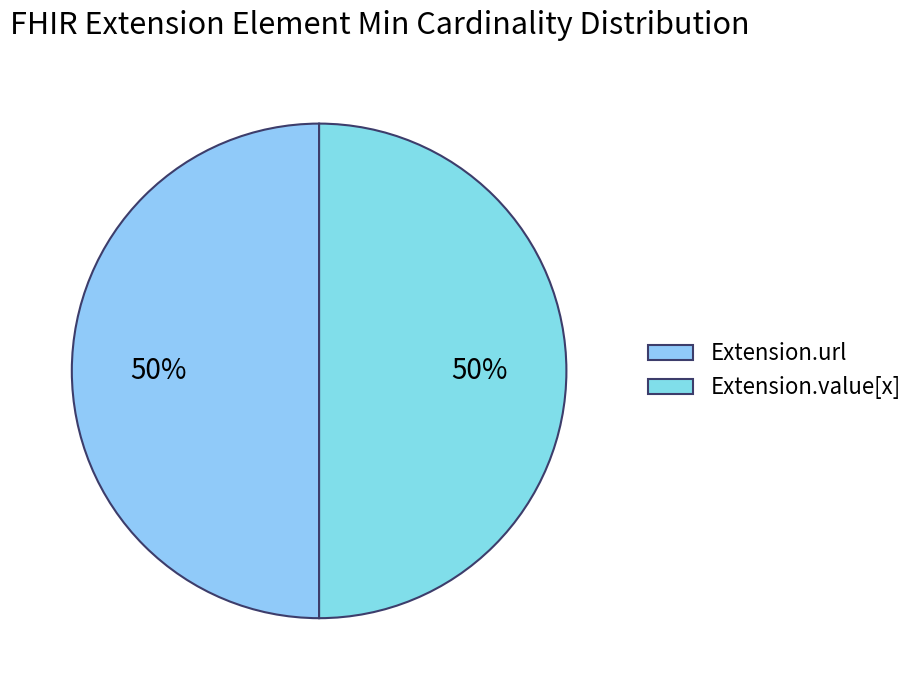

How many slices are in this pie chart?

2